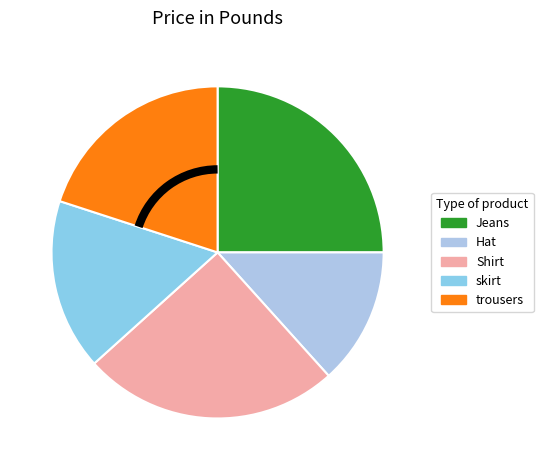

How many segments does this pie chart have?

5